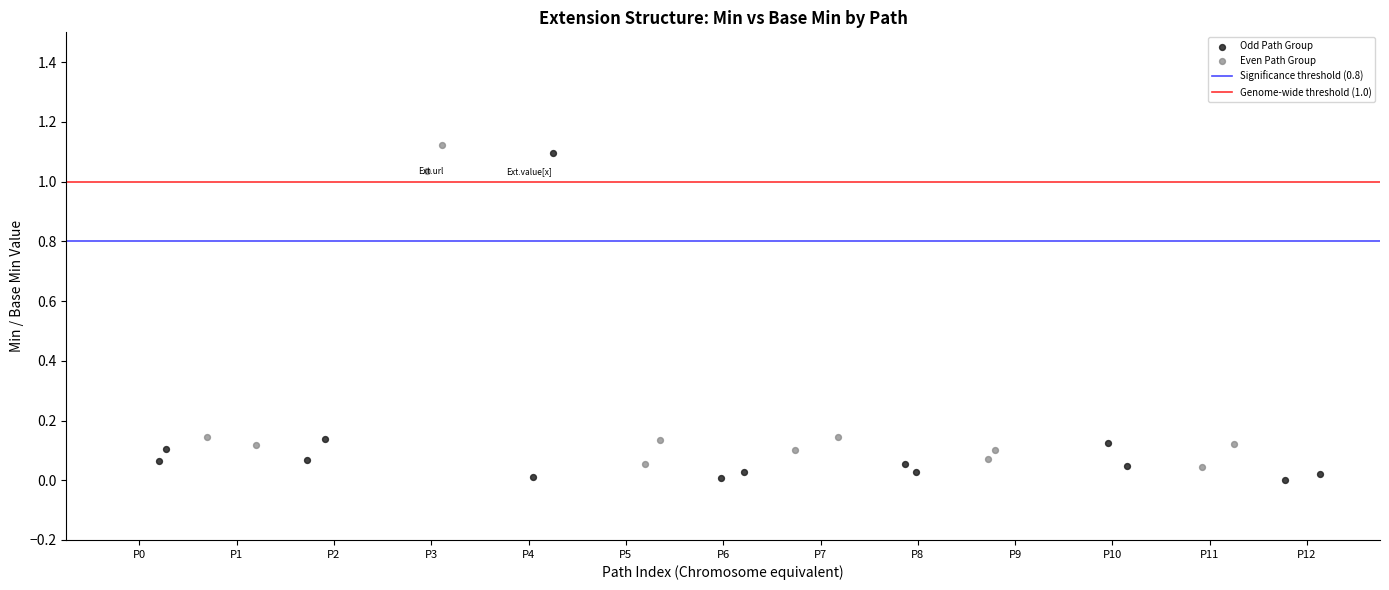

Which series reaches the maximum Y coordinate?

Even Path Group